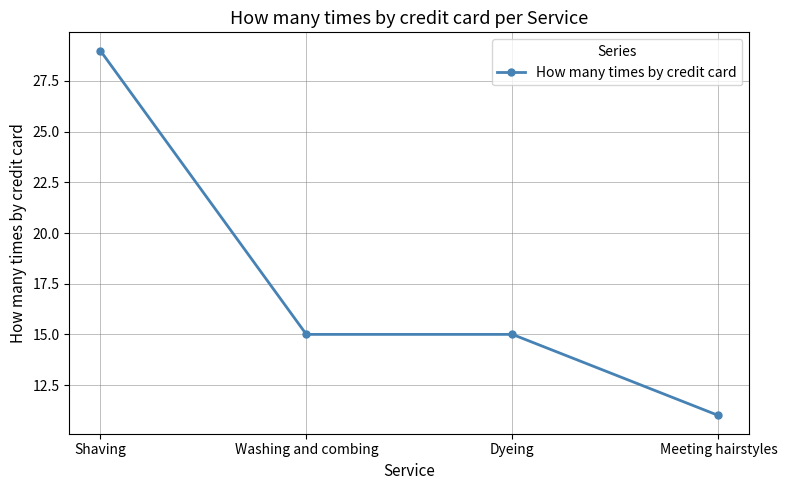

Is this an area chart (filled region under the line)?

No